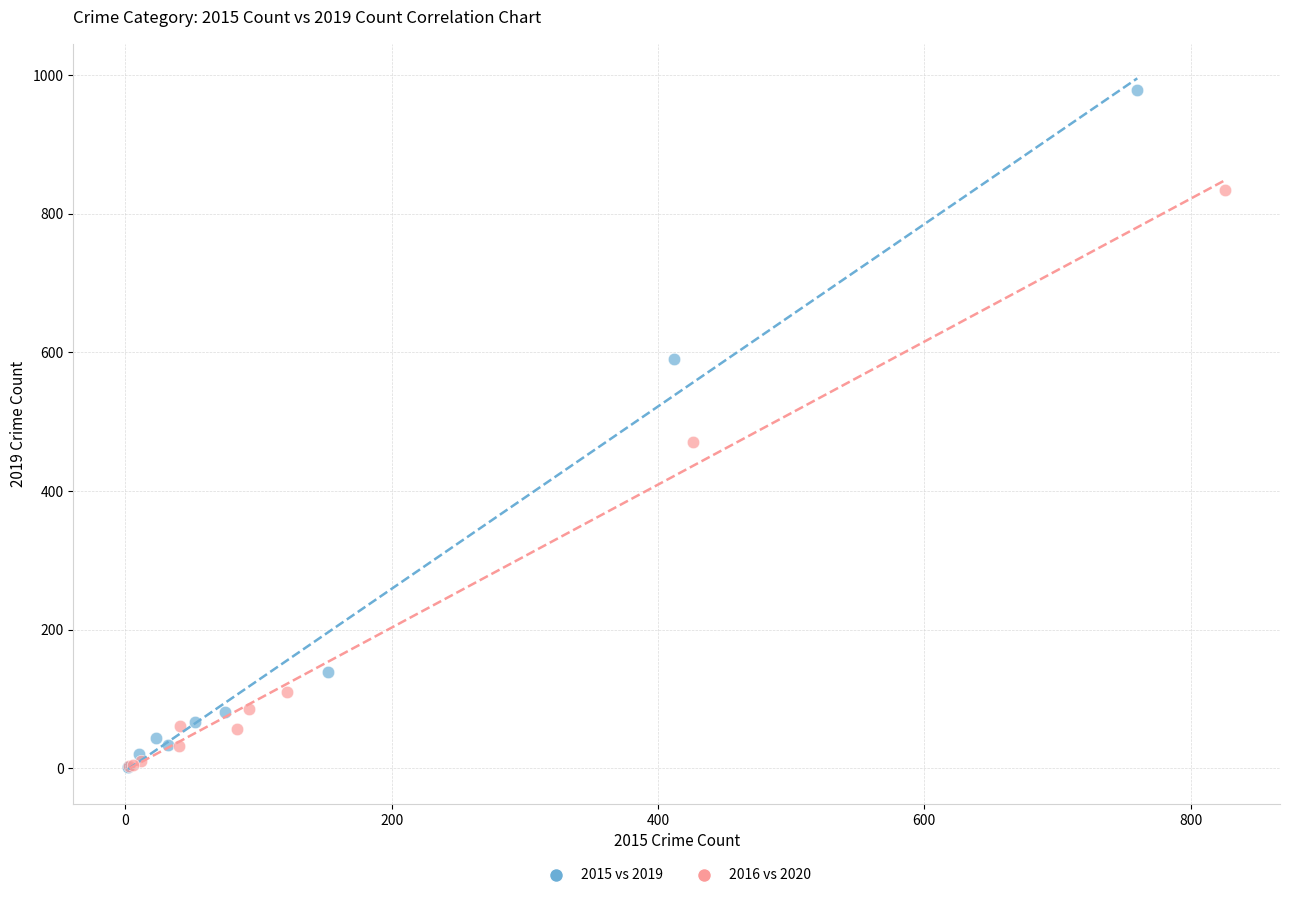

Which series has the widest spread of Y values?

2015 vs 2019